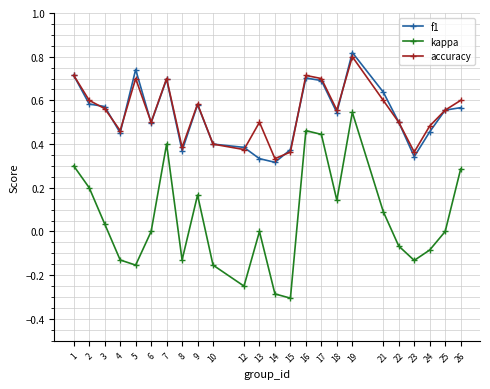

At which category is the sum across all series the highest?

19